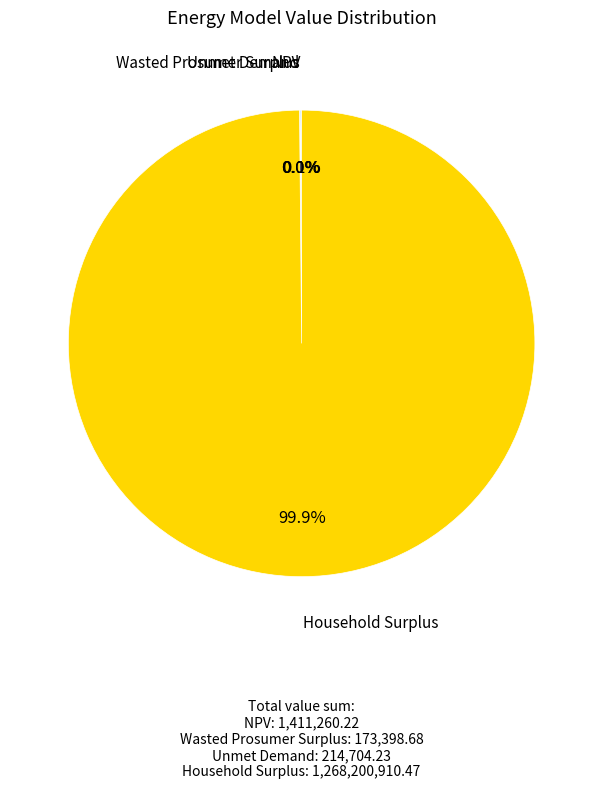

Is there any slice that represents more than half of the pie?

Yes